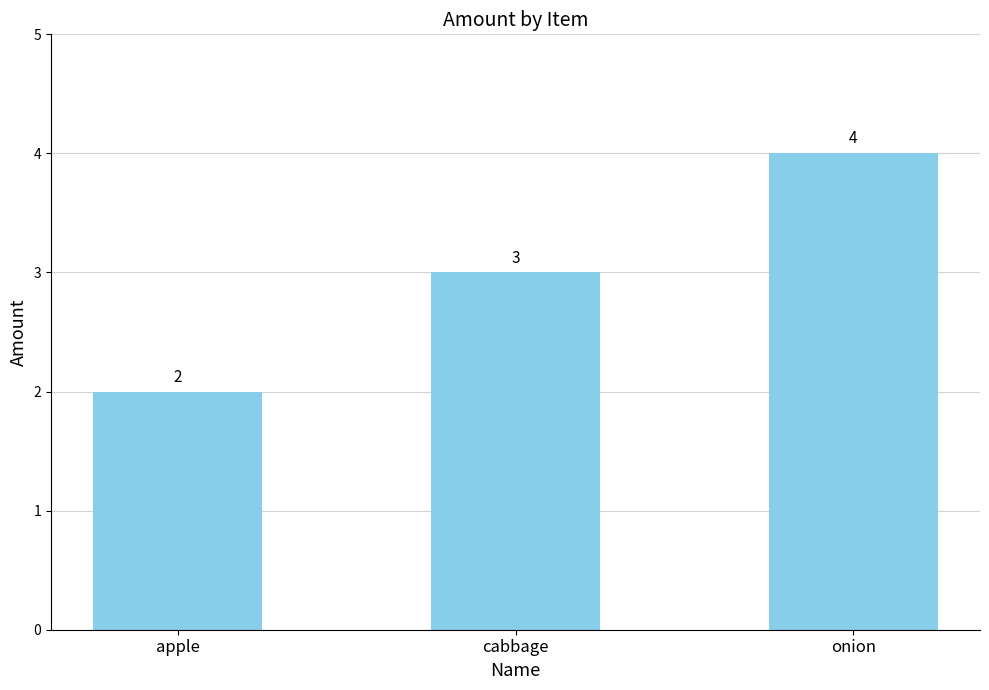

What is the value of the 1st bar from the left?

2